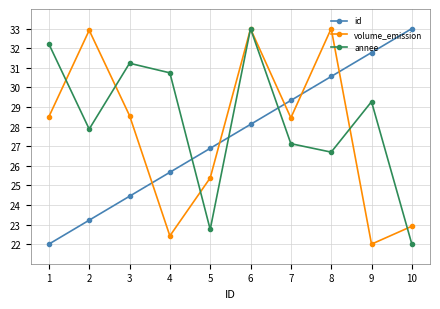

The id series shows 15.7 at 9. True or false?

False